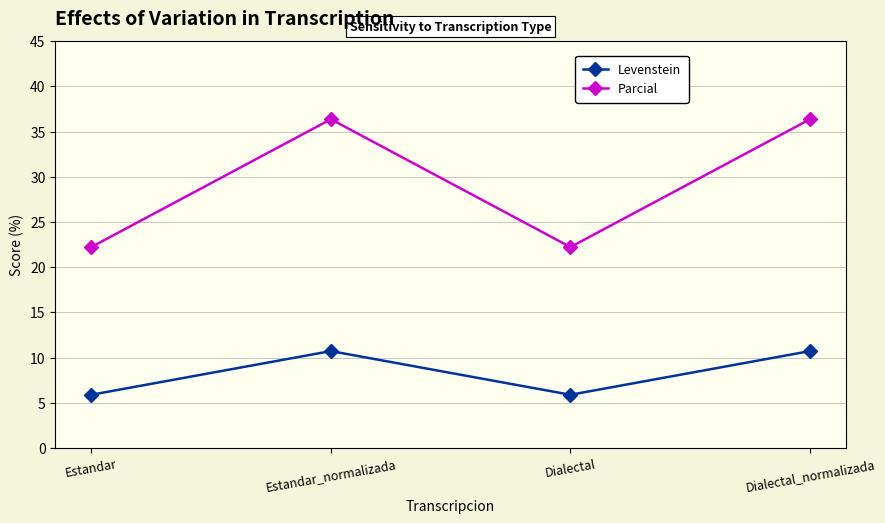

List the series in order of their peak value, lowest first.

Levenstein, Parcial